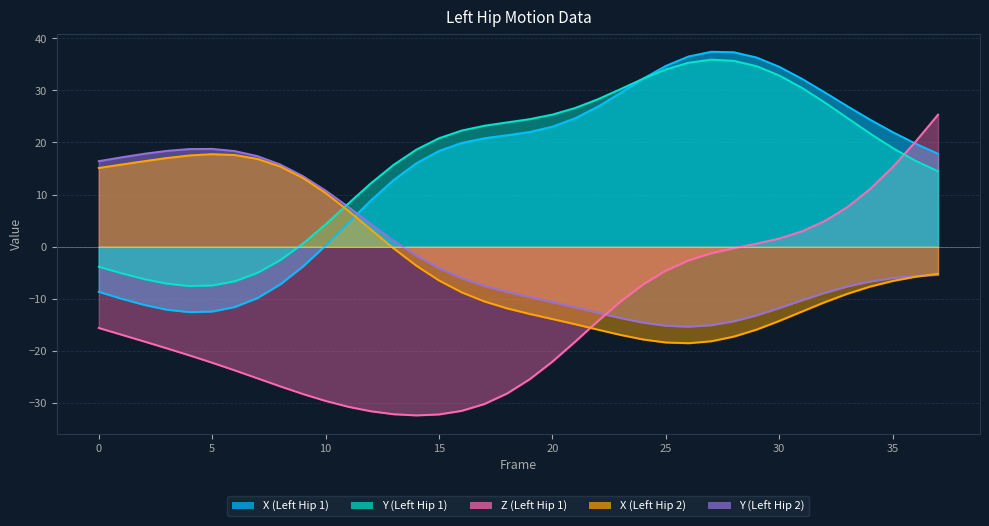

Which has a higher value, 32 or 37?

32